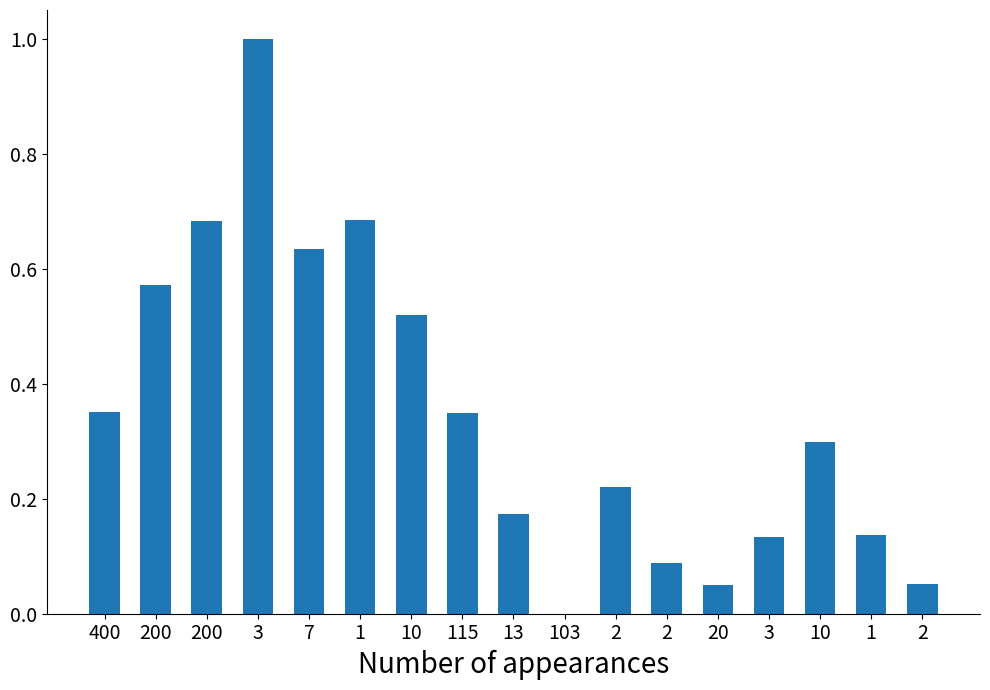

What is the label of the 12th bar from the right?

1